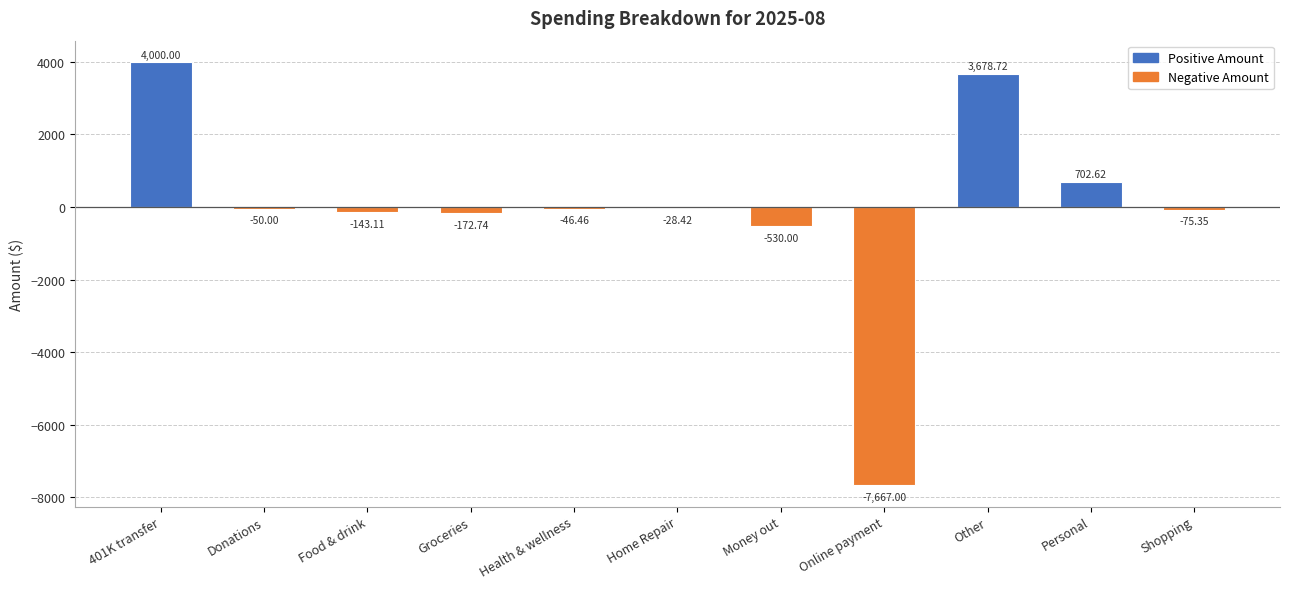

Are the bars horizontal?

No